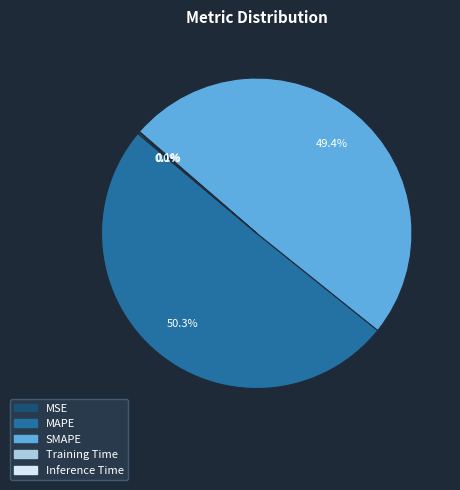

Which category accounts for the majority?

MAPE